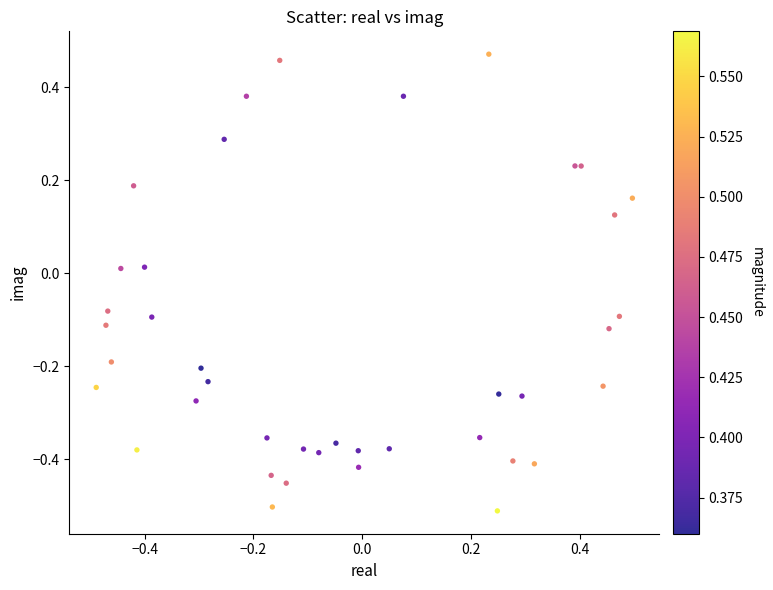

What is the range of Y values (max minus min)?

1.0